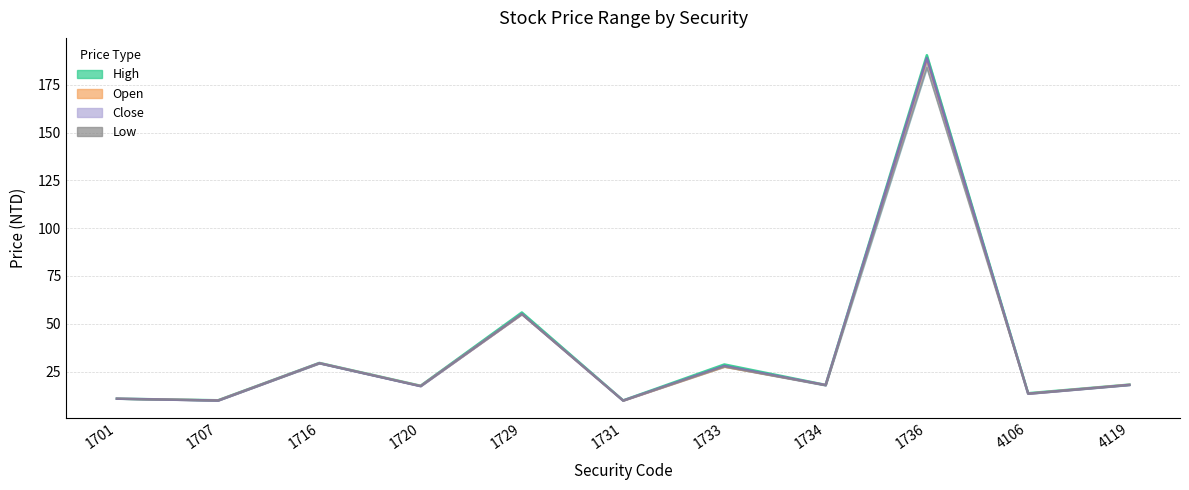

The chart shows a value of 241.0 at 1736. True or false?

False